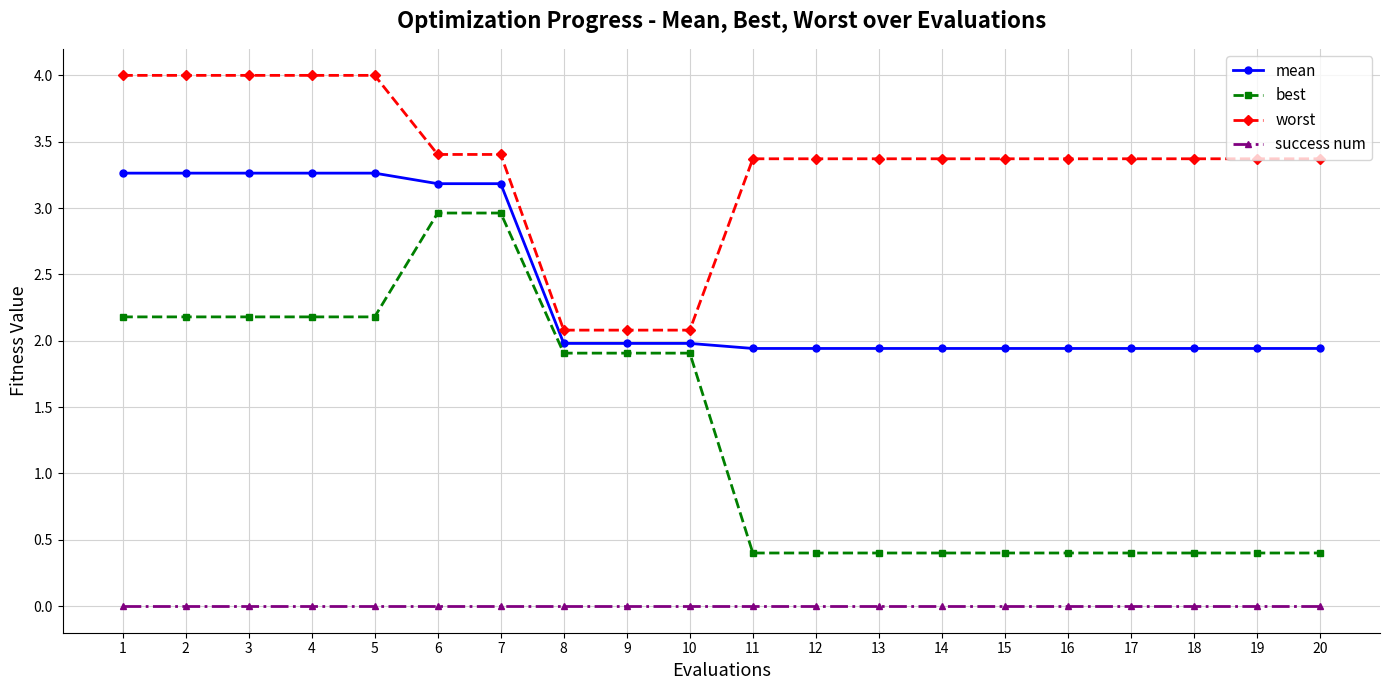

True or false: success num and mean cross at least once.

False